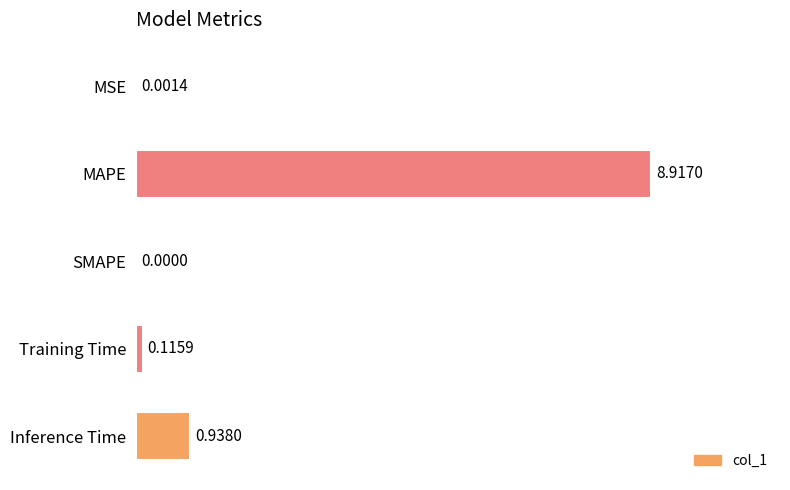

At which label is the value closest to 4?

Inference Time